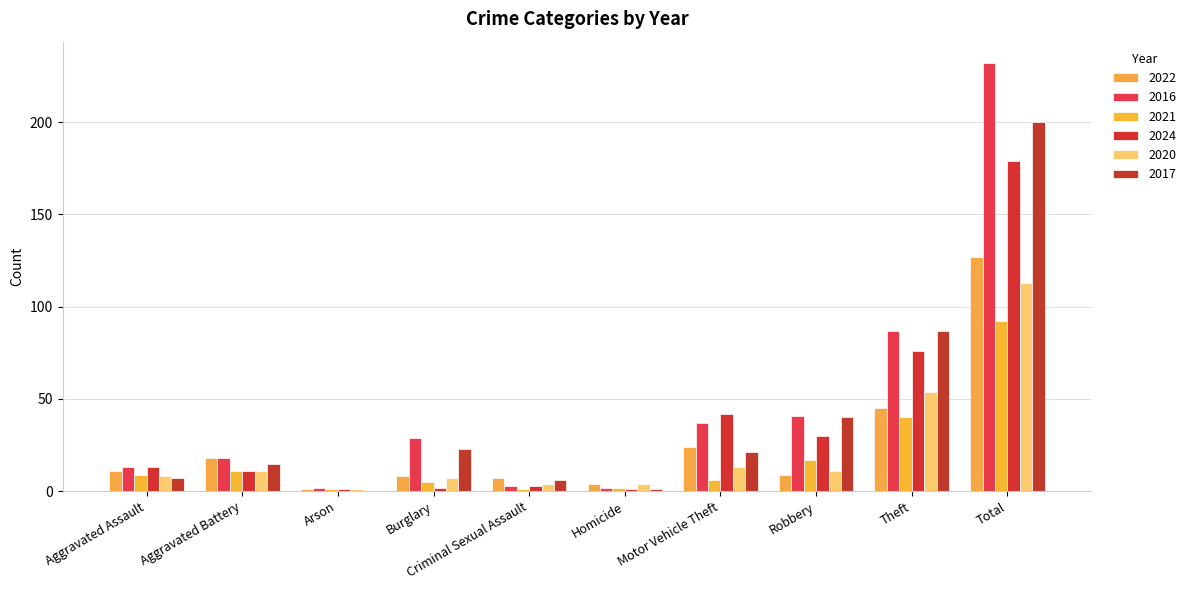

How many data points does each series have?

10